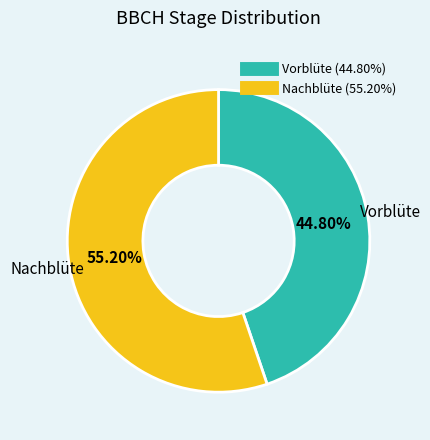

To the nearest percent, what portion does Nachblüte represent?

55%